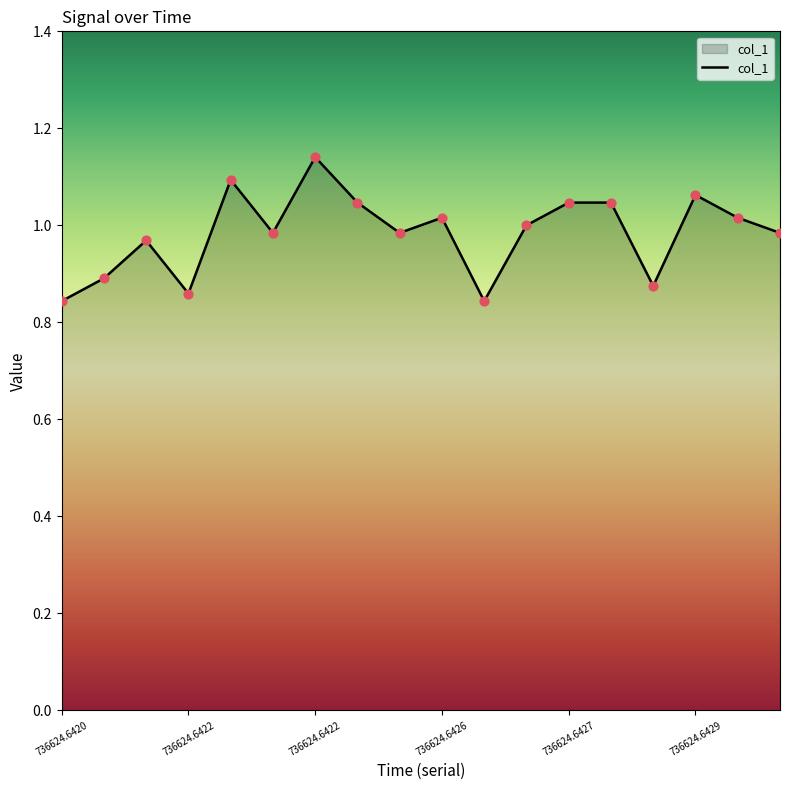

What is the difference between the maximum and minimum values?

0.3